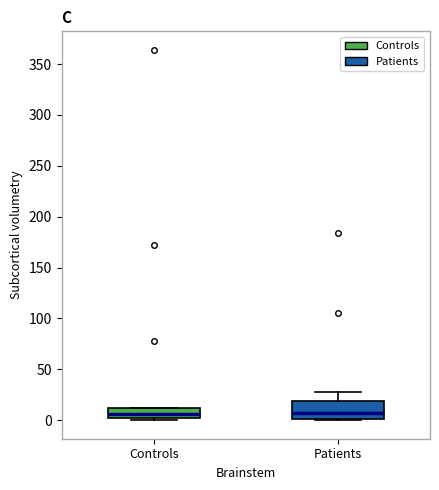

Reading left to right, transcribe this box plot: for each box, give where its median line is, the range the box spans, and where its two whiskers end, as read against the y-axis. The values are not printed on the chart, so give them approximately, as read against the axis.

Controls: median 5 (inside the box), box 5 to 10, whiskers 0 to 10
Patients: median 5, box 0 to 20, whiskers 0 to 30